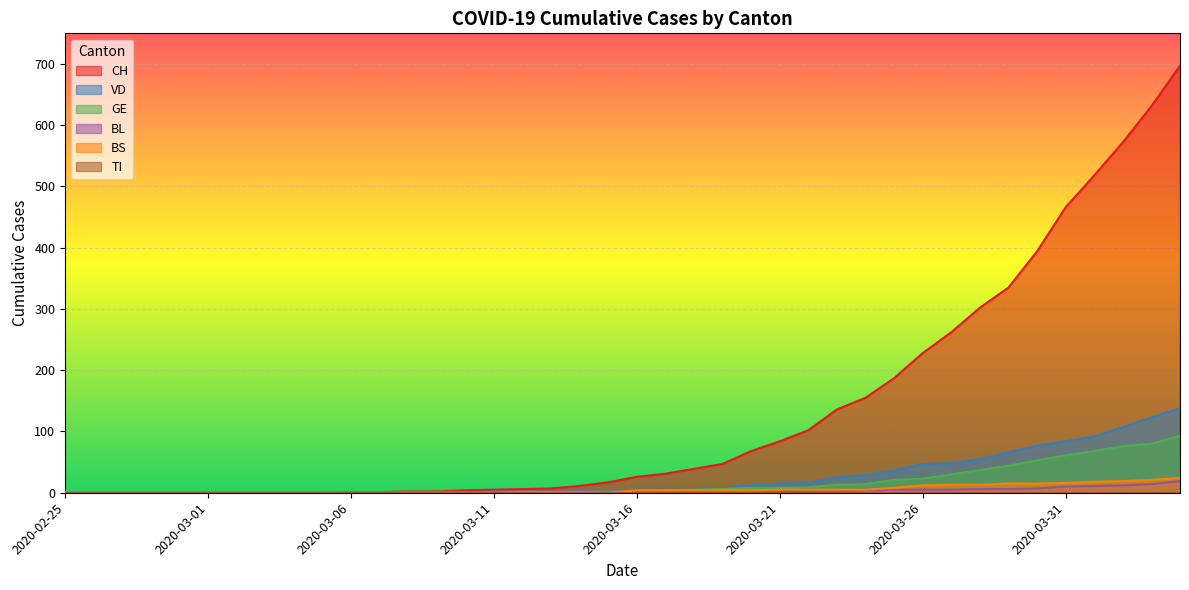

What is the label of the 1st point from the right?

2020-04-04